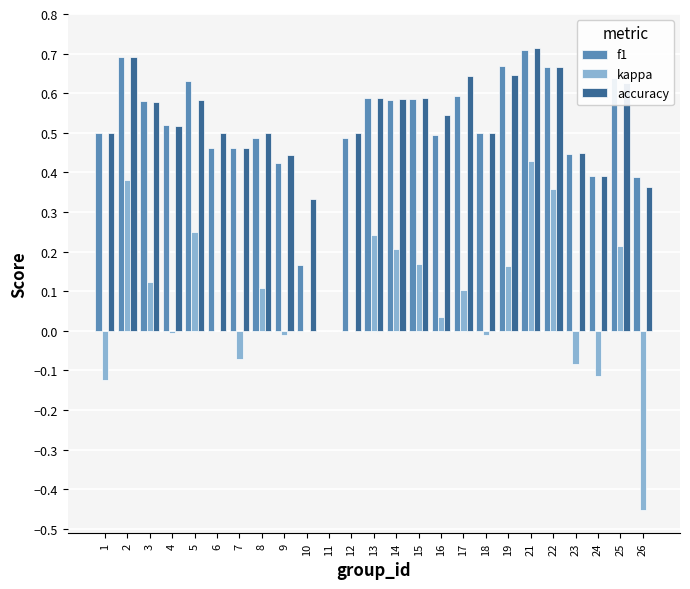

At which label does kappa reach its peak?

21